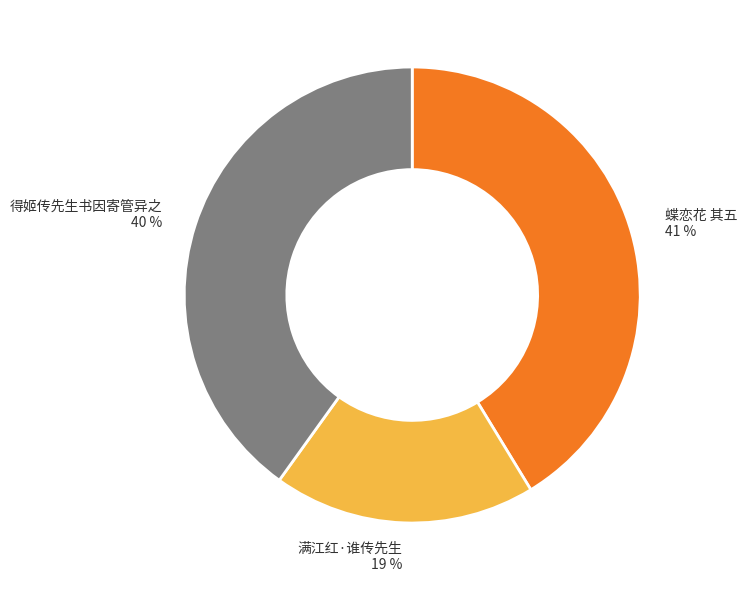

Which has a higher value, 蝶恋花 其五 or 得姬传先生书因寄管异之?

蝶恋花 其五